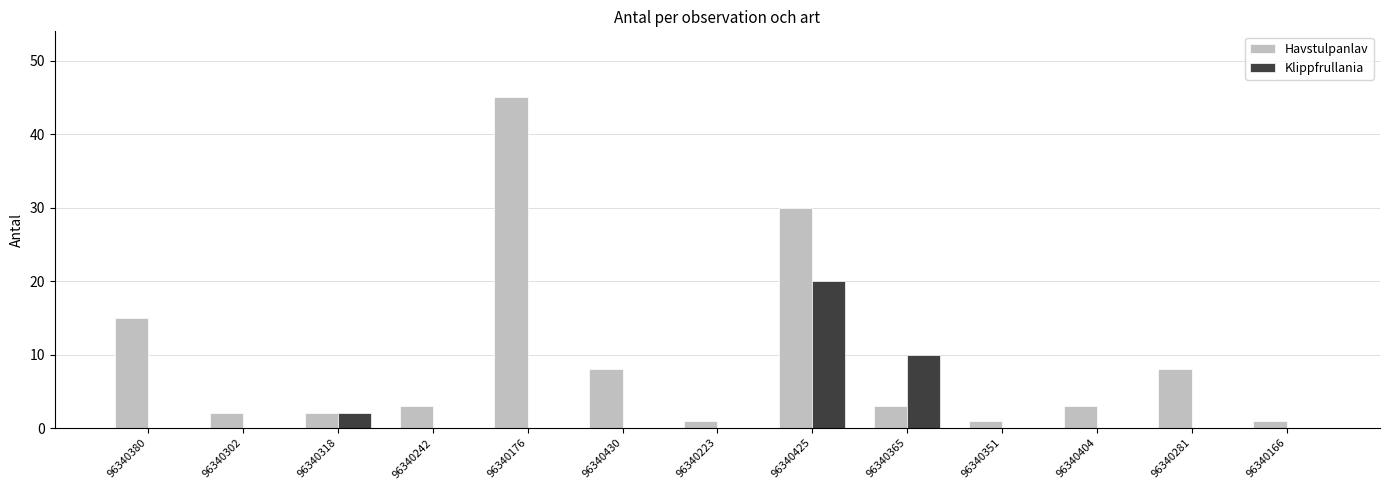

Which label corresponds to the largest value in the chart?

96340176